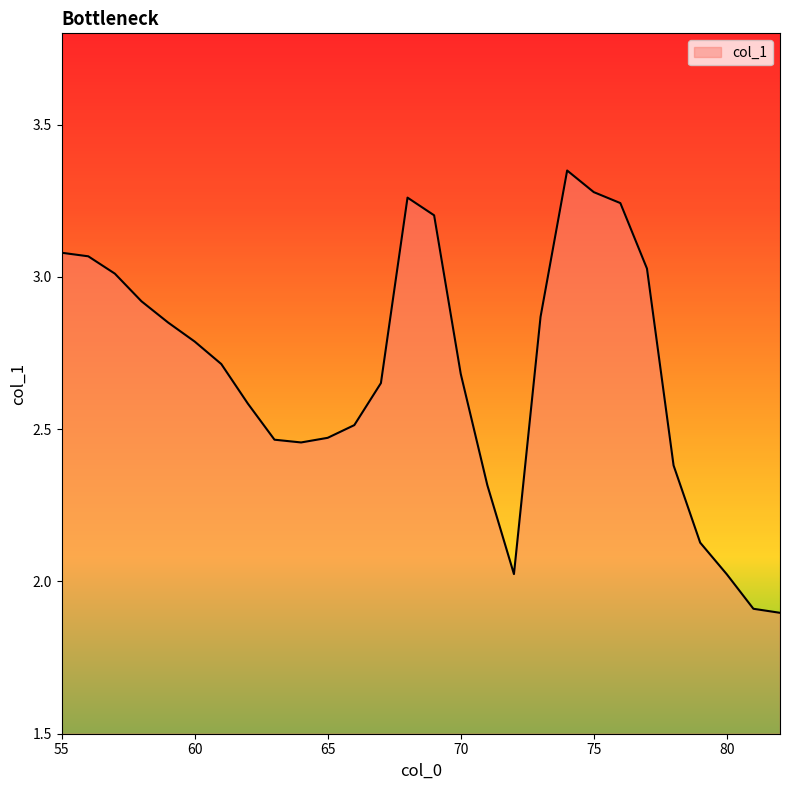

What is the minimum value shown in the chart?

1.9